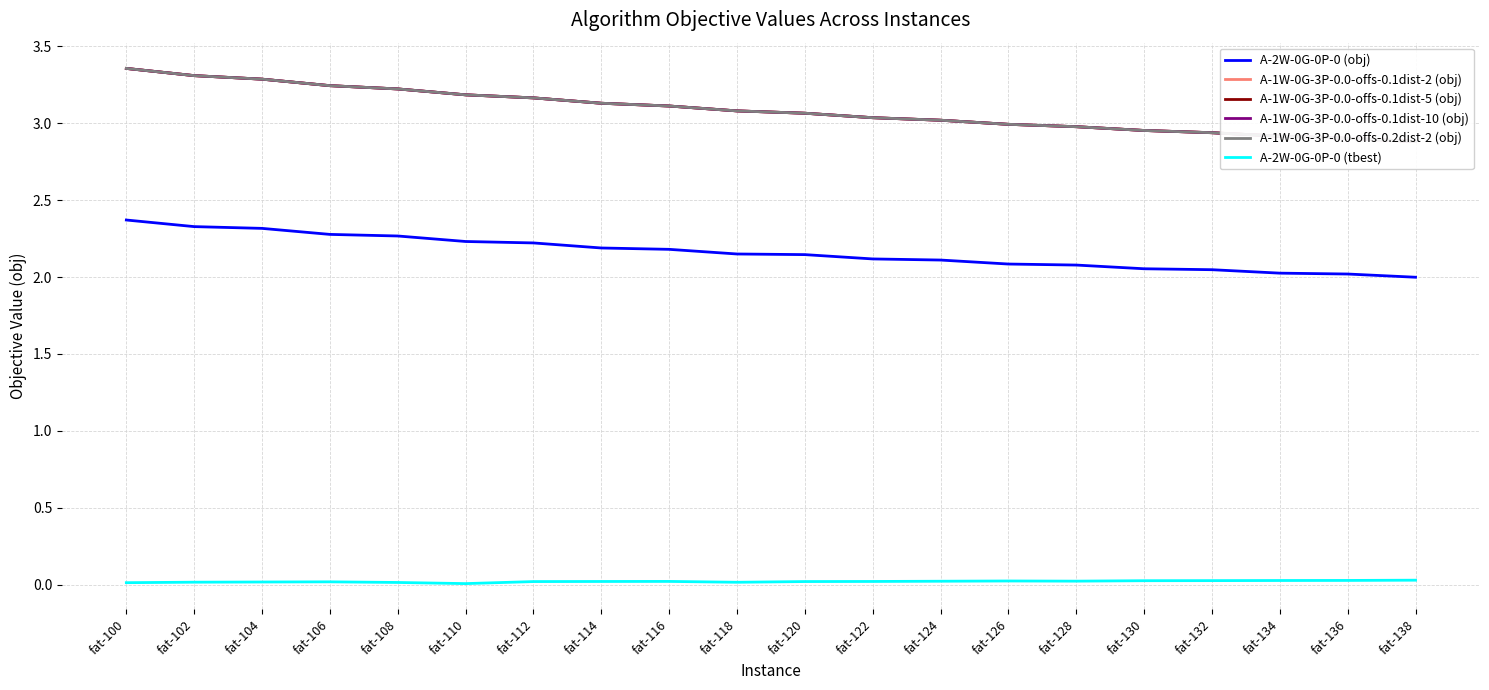

Where does the A-1W-0G-3P-0.0-offs-0.1dist-5 (obj) series first go above 3?

fat-100